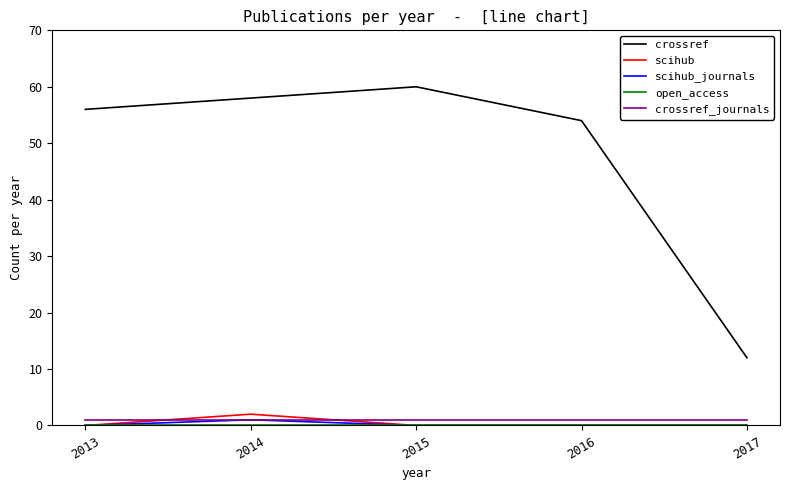

True or false: scihub_journals and crossref cross at least once.

False